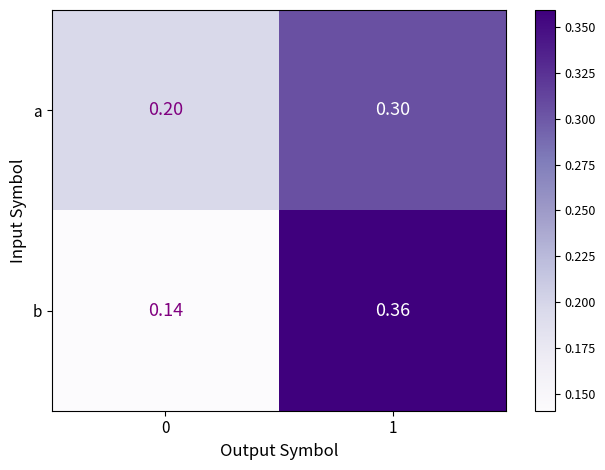

List the series in order of their peak value, highest first.

b, a